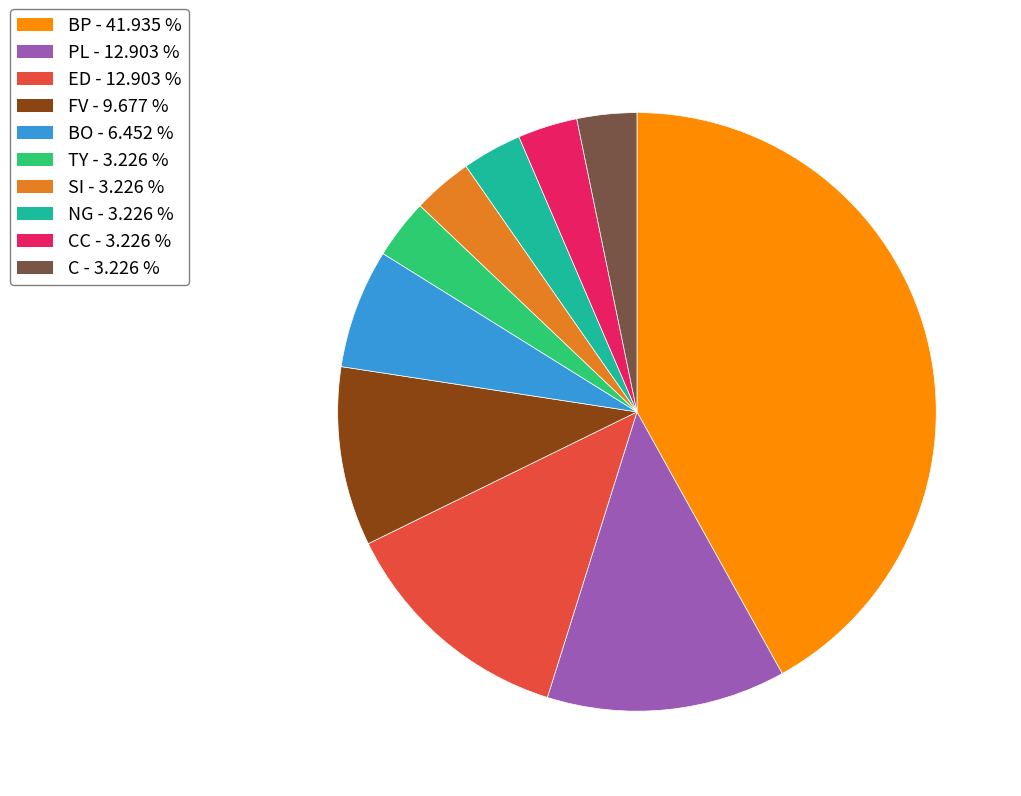

Is there a majority slice in this chart?

No